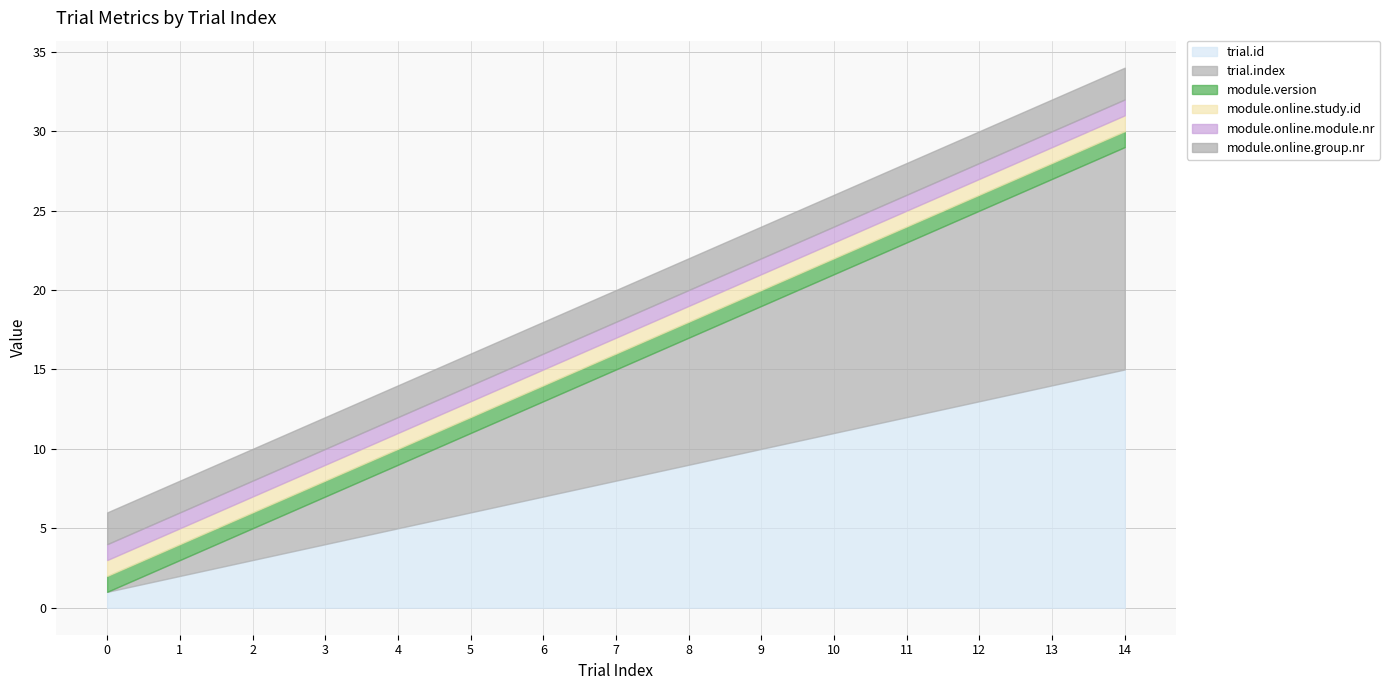

What is the difference between the trial.index values at 12 and 0?

12